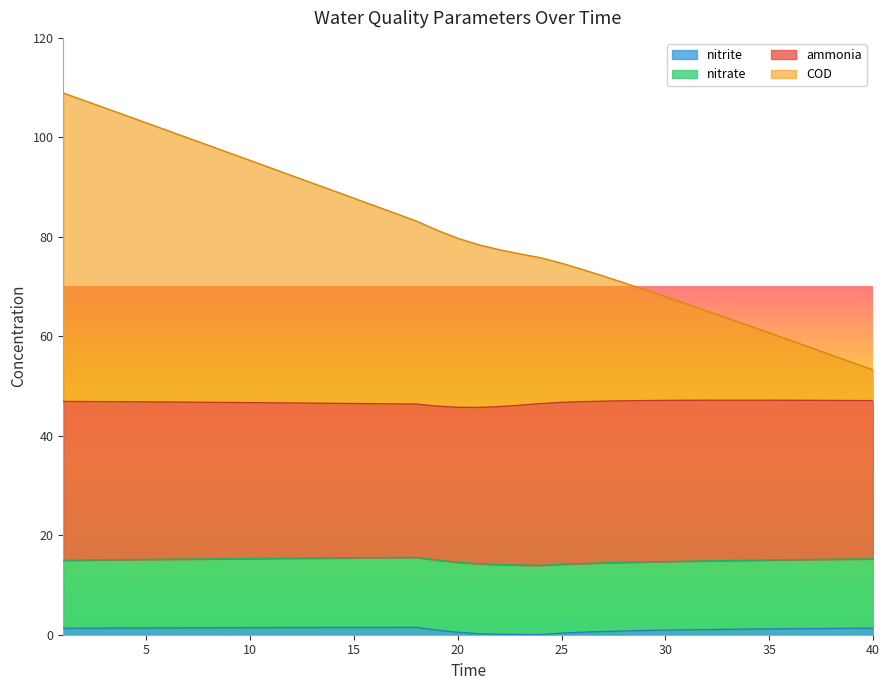

What are all the series names shown in the legend?

nitrite, nitrate, ammonia, COD